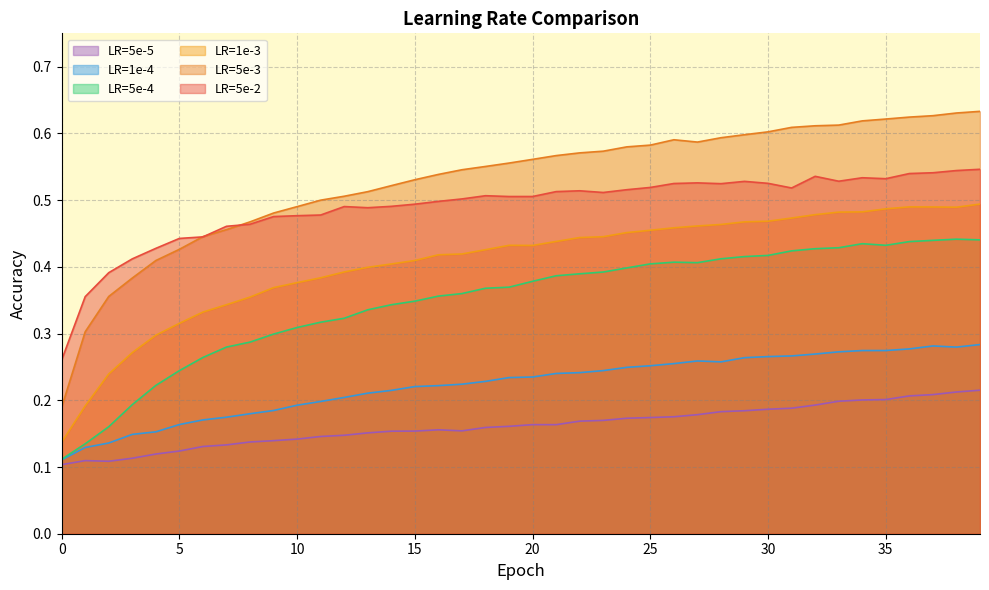

Reading left to right, transcribe all the data shown in this chart.

LR=5e-5: 0=0.1	1=0.1	2=0.1	3=0.1	4=0.1	5=0.1	6=0.1	7=0.1	8=0.1	9=0.1	10=0.1	11=0.1	12=0.1	13=0.2	14=0.2	15=0.2	16=0.2	17=0.2	18=0.2	19=0.2	20=0.2	21=0.2	22=0.2	23=0.2	24=0.2	25=0.2	26=0.2	27=0.2	28=0.2	29=0.2	30=0.2	31=0.2	32=0.2	33=0.2	34=0.2	35=0.2	36=0.2	37=0.2	38=0.2	39=0.2
LR=1e-4: 0=0.1	1=0.1	2=0.1	3=0.1	4=0.2	5=0.2	6=0.2	7=0.2	8=0.2	9=0.2	10=0.2	11=0.2	12=0.2	13=0.2	14=0.2	15=0.2	16=0.2	17=0.2	18=0.2	19=0.2	20=0.2	21=0.2	22=0.2	23=0.2	24=0.2	25=0.3	26=0.3	27=0.3	28=0.3	29=0.3	30=0.3	31=0.3	32=0.3	33=0.3	34=0.3	35=0.3	36=0.3	37=0.3	38=0.3	39=0.3
LR=5e-4: 0=0.1	1=0.1	2=0.2	3=0.2	4=0.2	5=0.2	6=0.3	7=0.3	8=0.3	9=0.3	10=0.3	11=0.3	12=0.3	13=0.3	14=0.3	15=0.3	16=0.4	17=0.4	18=0.4	19=0.4	20=0.4	21=0.4	22=0.4	23=0.4	24=0.4	25=0.4	26=0.4	27=0.4	28=0.4	29=0.4	30=0.4	31=0.4	32=0.4	33=0.4	34=0.4	35=0.4	36=0.4	37=0.4	38=0.4	39=0.4
LR=1e-3: 0=0.1	1=0.2	2=0.2	3=0.3	4=0.3	5=0.3	6=0.3	7=0.3	8=0.4	9=0.4	10=0.4	11=0.4	12=0.4	13=0.4	14=0.4	15=0.4	16=0.4	17=0.4	18=0.4	19=0.4	20=0.4	21=0.4	22=0.4	23=0.4	24=0.5	25=0.5	26=0.5	27=0.5	28=0.5	29=0.5	30=0.5	31=0.5	32=0.5	33=0.5	34=0.5	35=0.5	36=0.5	37=0.5	38=0.5	39=0.5
LR=5e-3: 0=0.2	1=0.3	2=0.4	3=0.4	4=0.4	5=0.4	6=0.4	7=0.5	8=0.5	9=0.5	10=0.5	11=0.5	12=0.5	13=0.5	14=0.5	15=0.5	16=0.5	17=0.5	18=0.6	19=0.6	20=0.6	21=0.6	22=0.6	23=0.6	24=0.6	25=0.6	26=0.6	27=0.6	28=0.6	29=0.6	30=0.6	31=0.6	32=0.6	33=0.6	34=0.6	35=0.6	36=0.6	37=0.6	38=0.6	39=0.6
LR=5e-2: 0=0.3	1=0.4	2=0.4	3=0.4	4=0.4	5=0.4	6=0.4	7=0.5	8=0.5	9=0.5	10=0.5	11=0.5	12=0.5	13=0.5	14=0.5	15=0.5	16=0.5	17=0.5	18=0.5	19=0.5	20=0.5	21=0.5	22=0.5	23=0.5	24=0.5	25=0.5	26=0.5	27=0.5	28=0.5	29=0.5	30=0.5	31=0.5	32=0.5	33=0.5	34=0.5	35=0.5	36=0.5	37=0.5	38=0.5	39=0.5